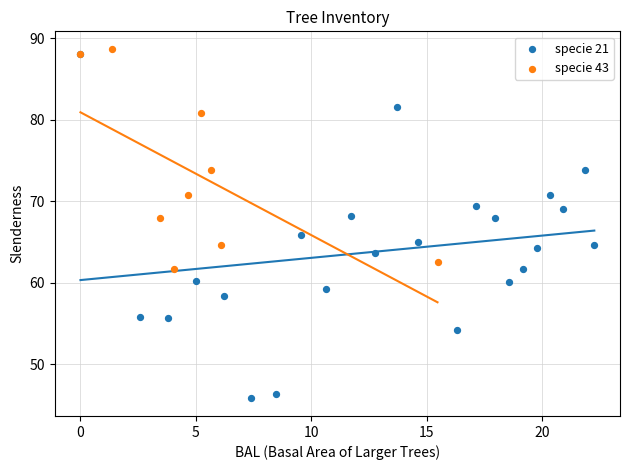

Which series contains the lowest Y value?

specie 21